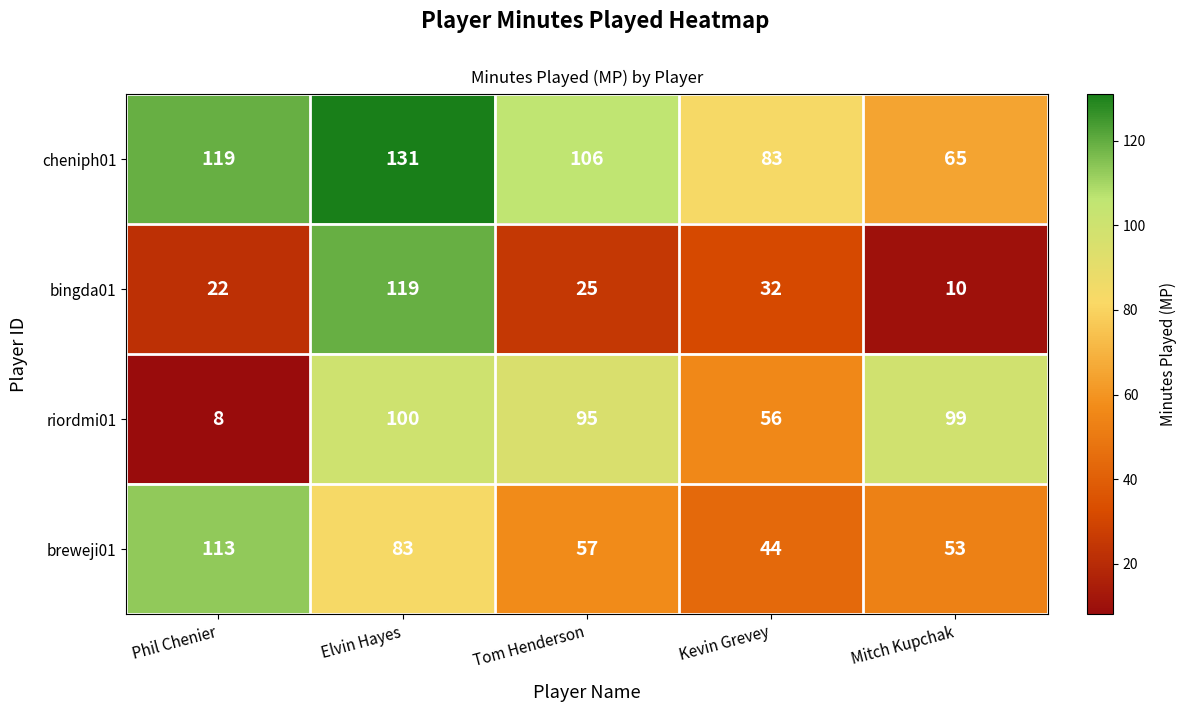

What is the total value across all series at Elvin Hayes?

433